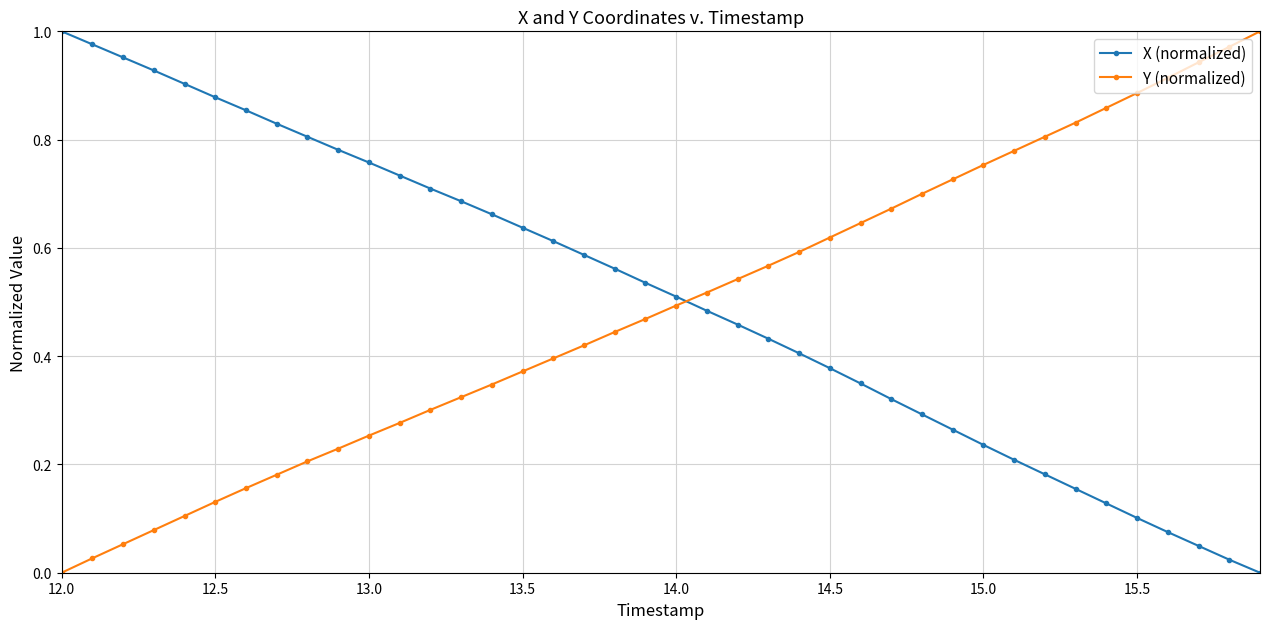

True or false: Y (normalized) has more than 0 interior local peaks.

False